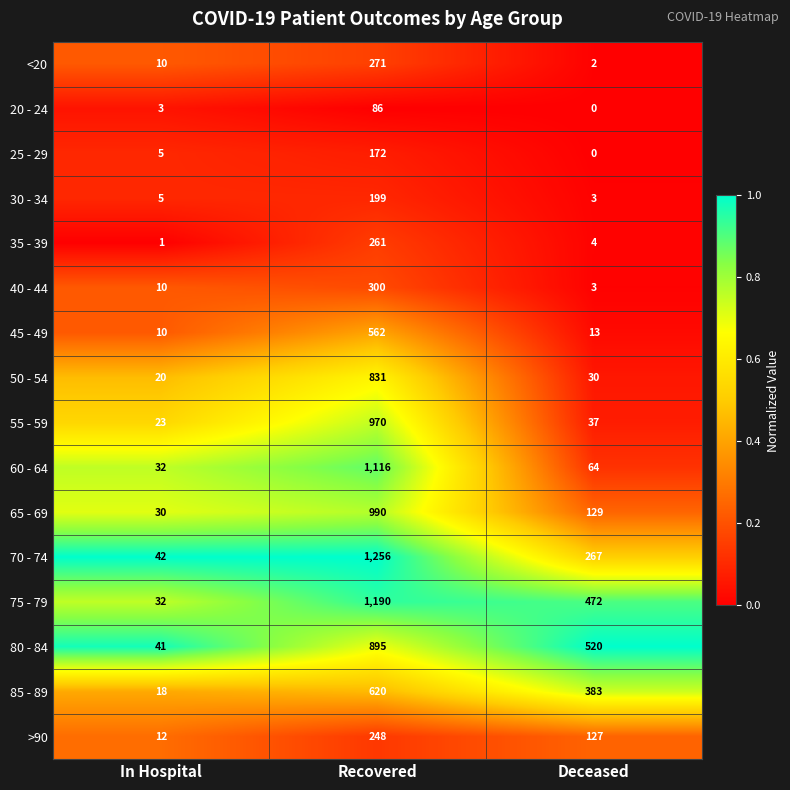

What is the difference between the 55 - 59 values at Deceased and In Hospital?

14